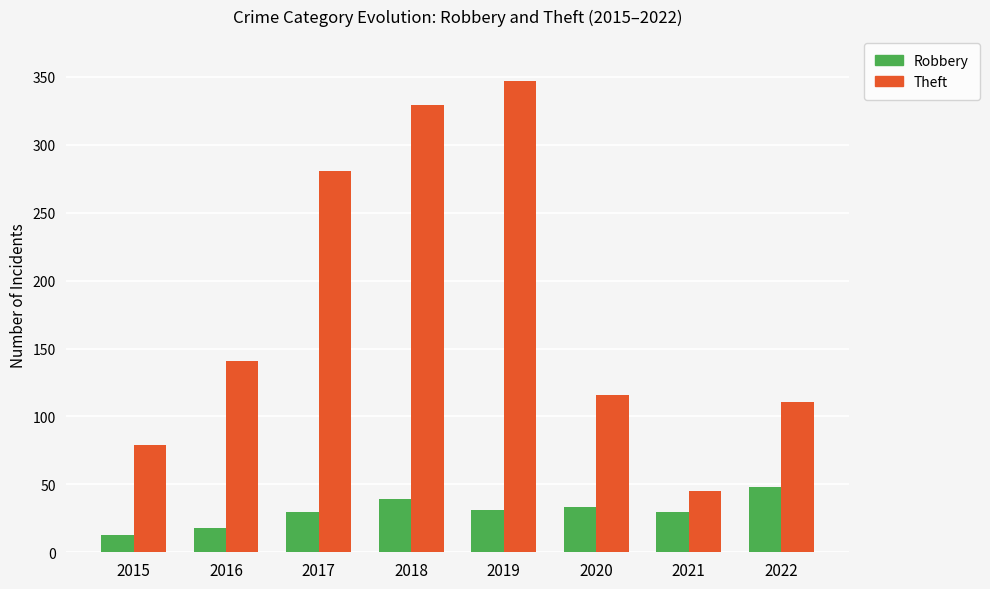

What is the difference between the Robbery values at 2022 and 2015?

35